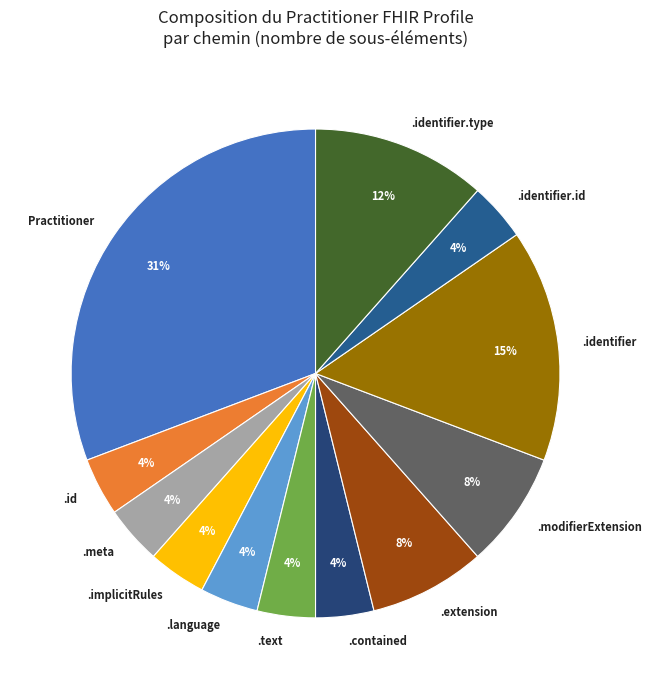

Count the number of slices in the pie.

12